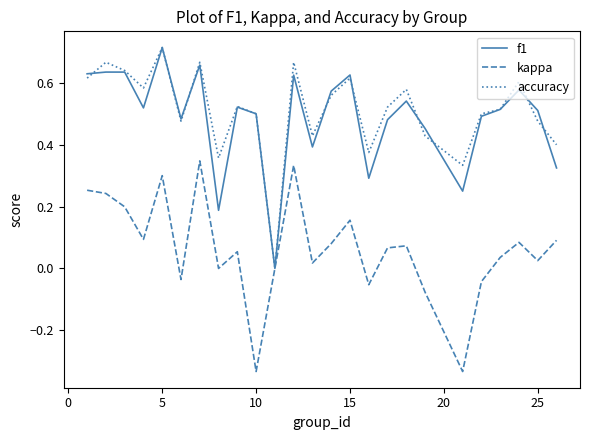

At which label does f1 reach its peak?

5